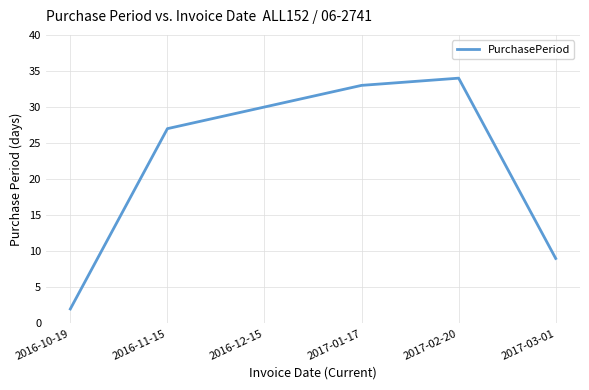

Does the chart have visible grid lines?

Yes